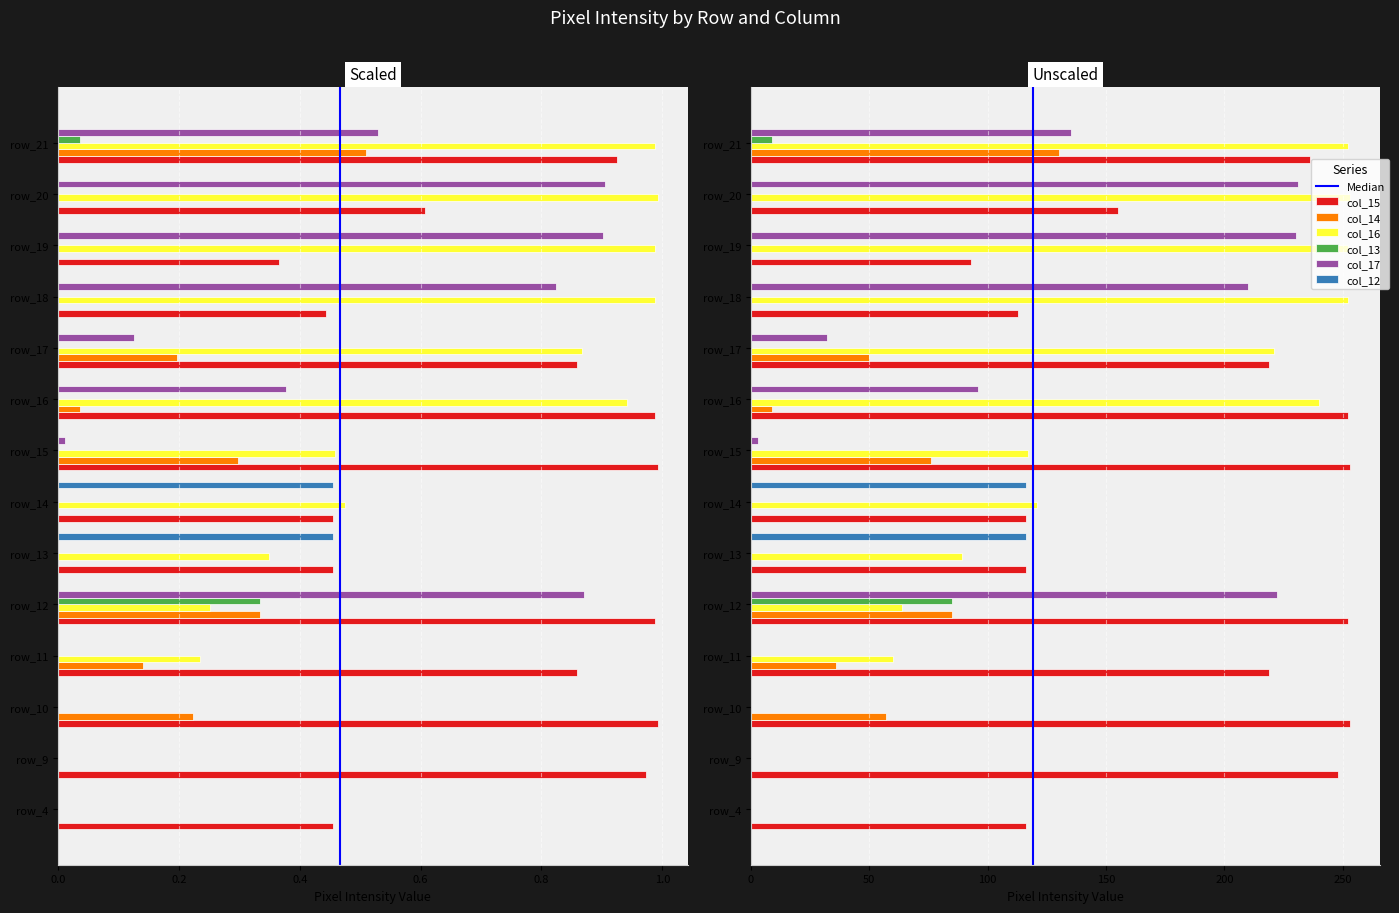

Between row_9 and row_18, which is larger?

row_9